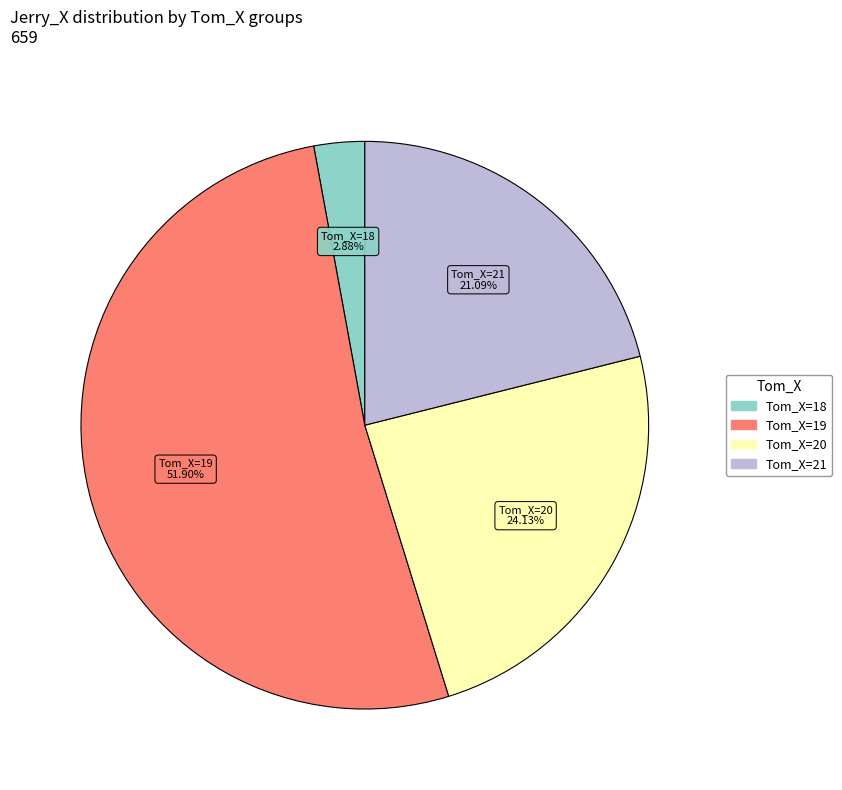

Is there any slice that represents more than half of the pie?

Yes